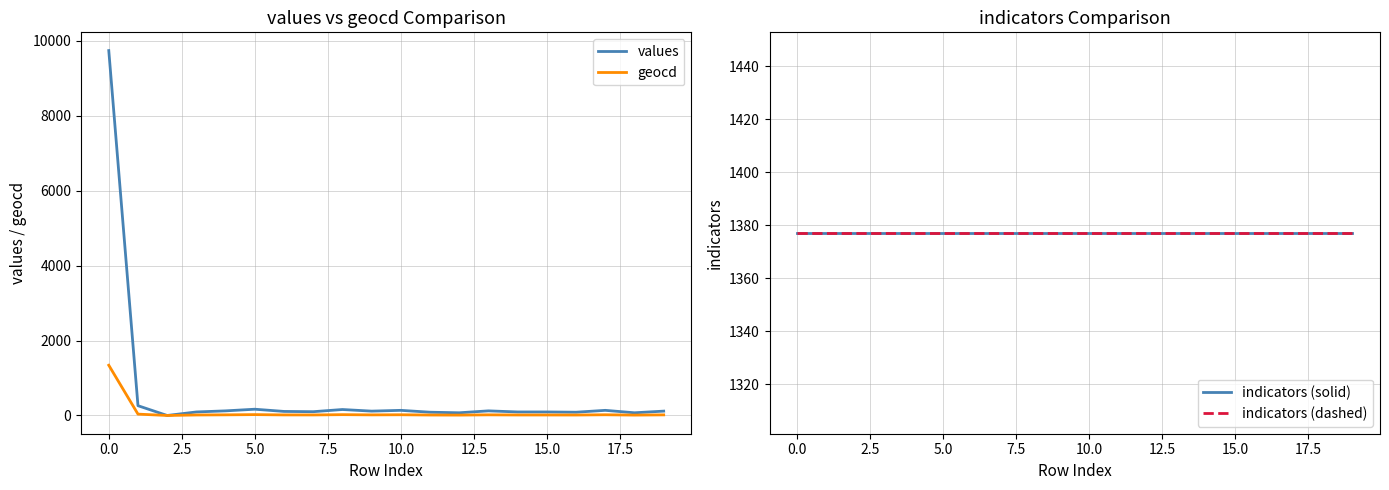

What is the minimum value for indicators (solid)?

1377